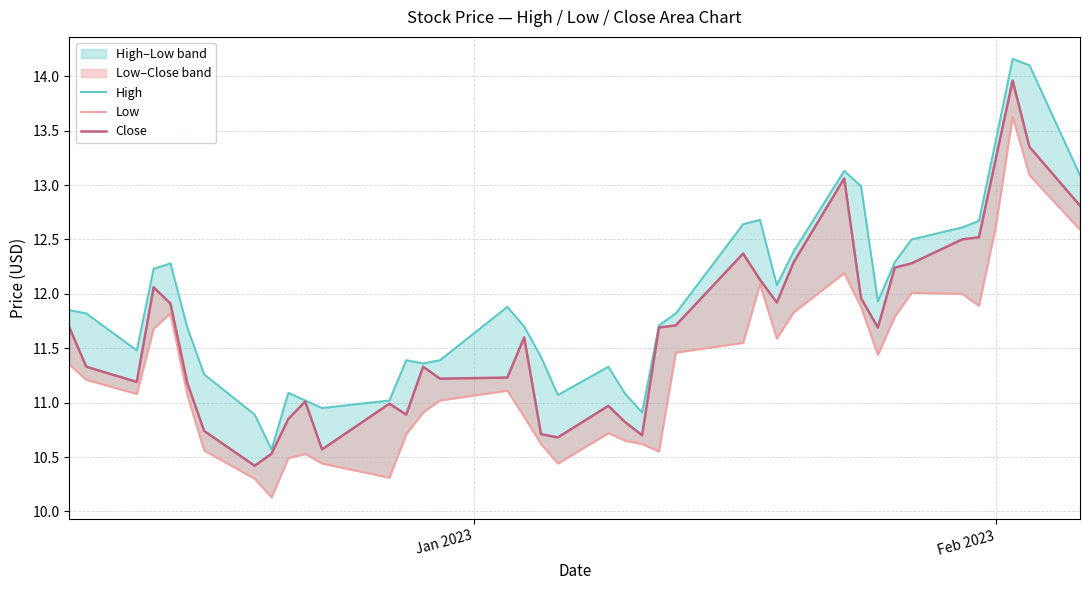

List the series in order of their peak value, lowest first.

Low, Close, High